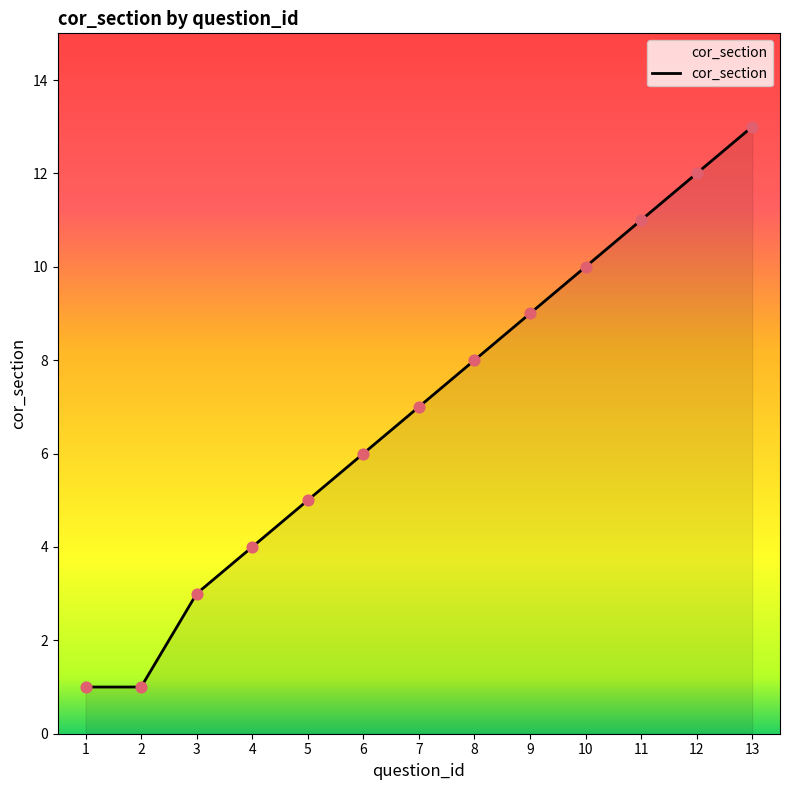

Approximately how many times larger is the value at 3 compared to 13?

0.2